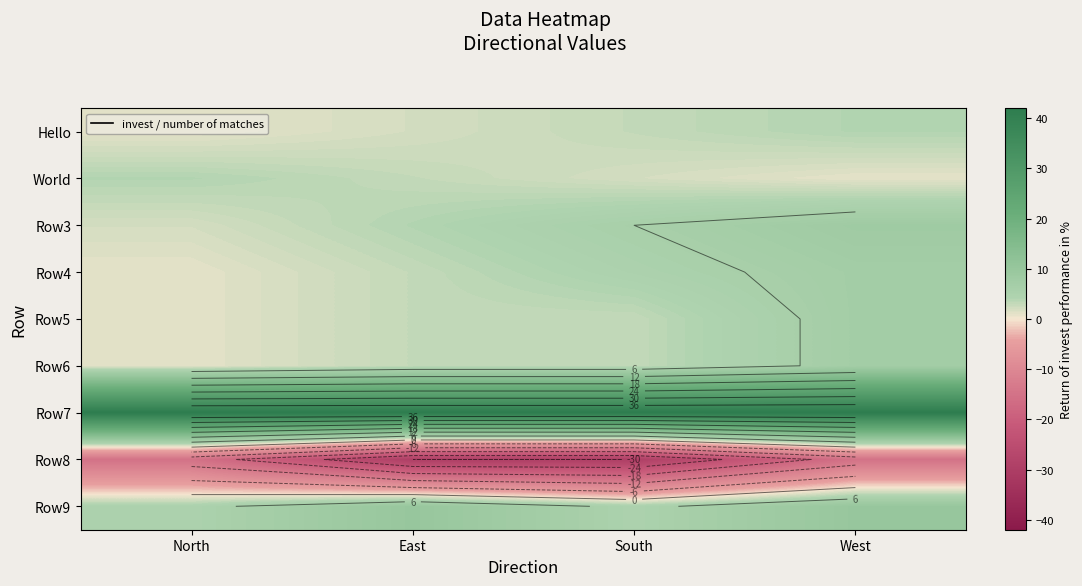

List the labels in order of Row6 value, smallest first.

North, East, South, West